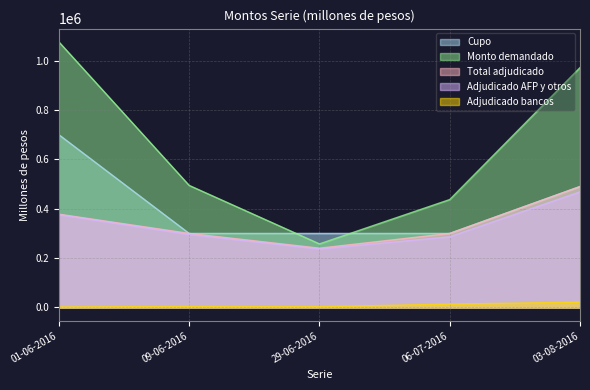

How many distinct data groups are displayed?

5